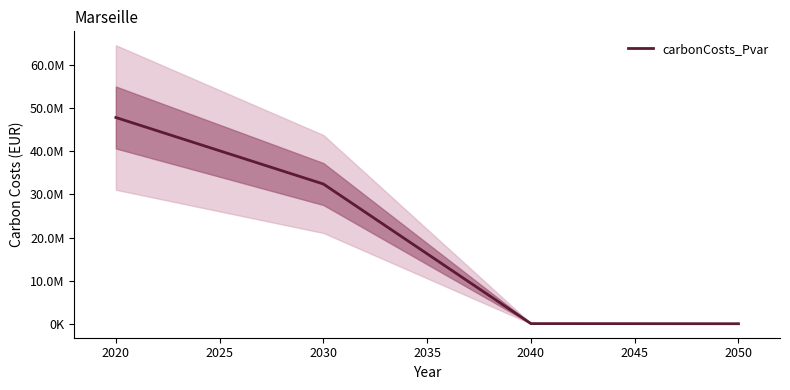

What is the average value?

20074756.0